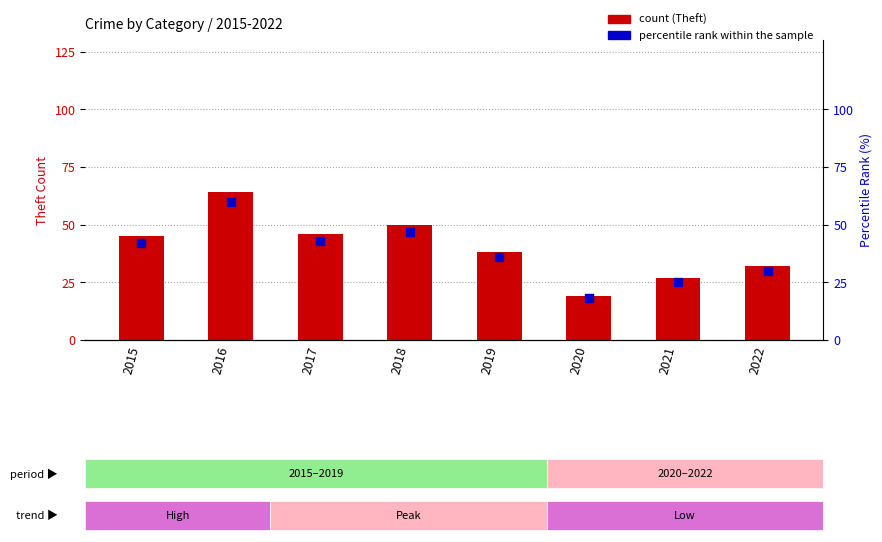

Which series has the widest spread of Y values?

count